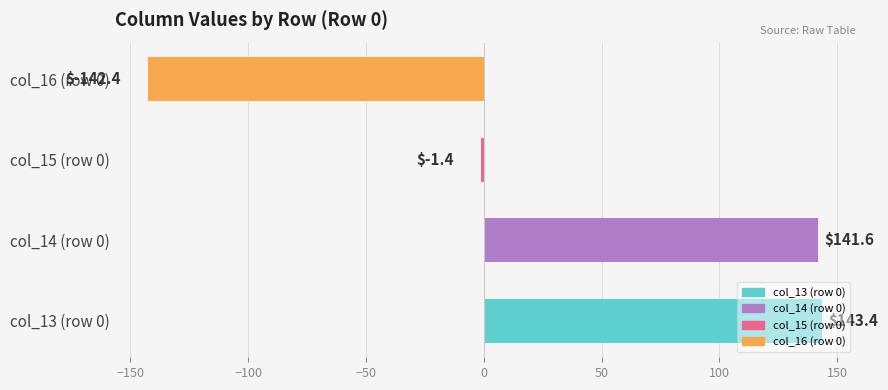

List the labels in order of value, largest first.

col_13 (row 0), col_14 (row 0), col_15 (row 0), col_16 (row 0)